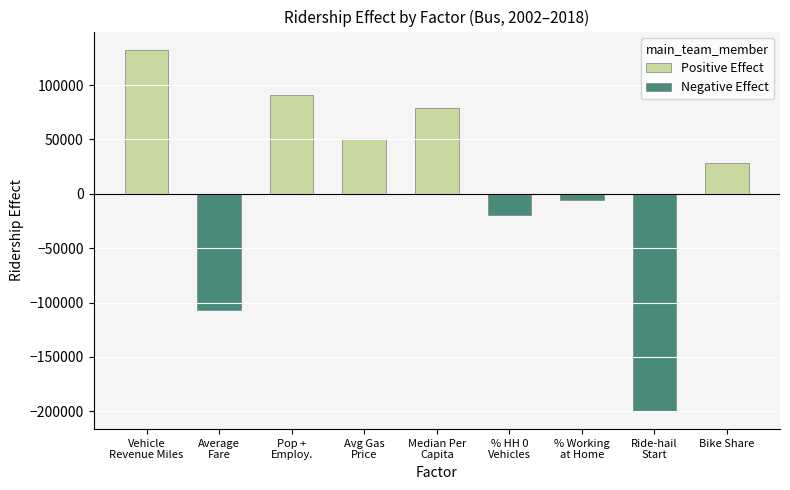

Which has a higher value, Bike Share or Pop +
Employ.?

Pop +
Employ.